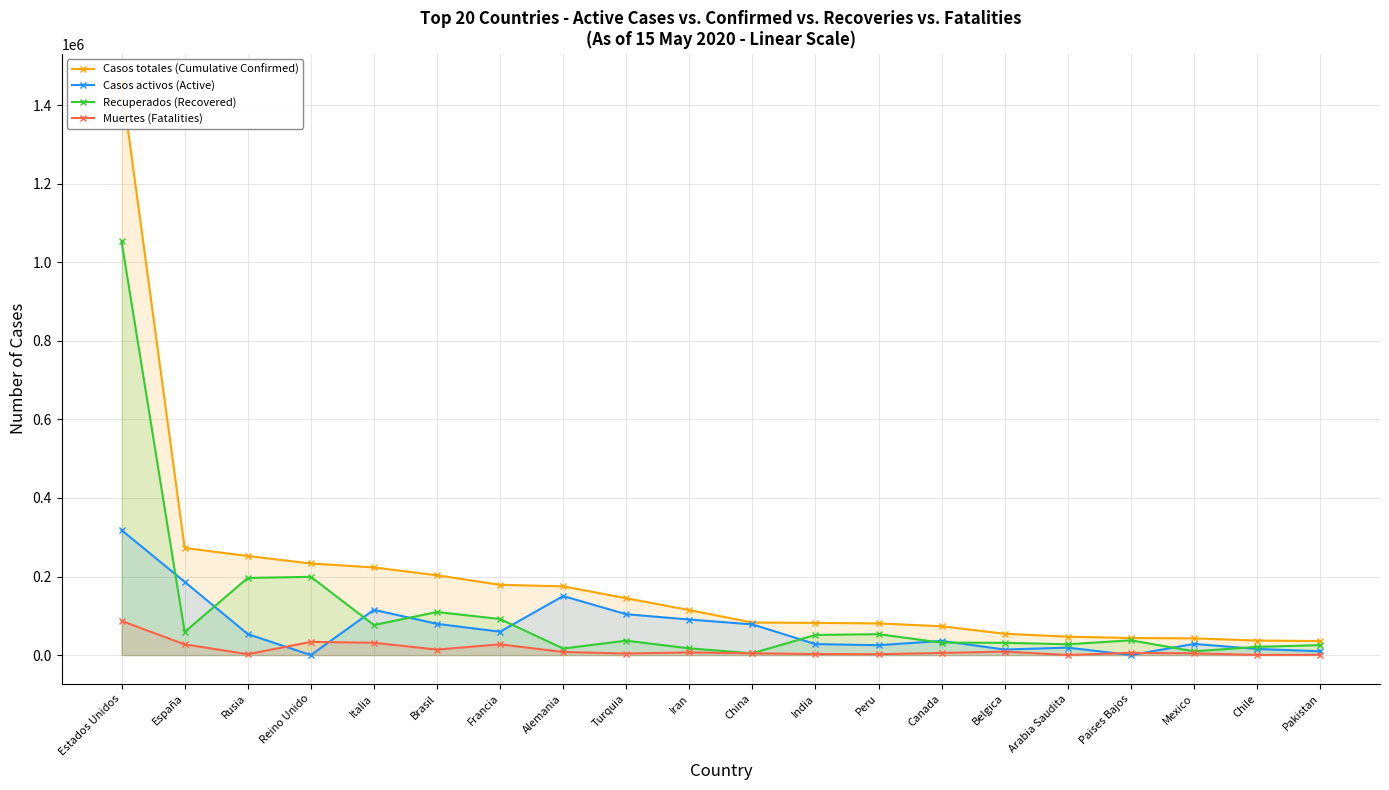

Which category has the highest value across all series?

Estados Unidos